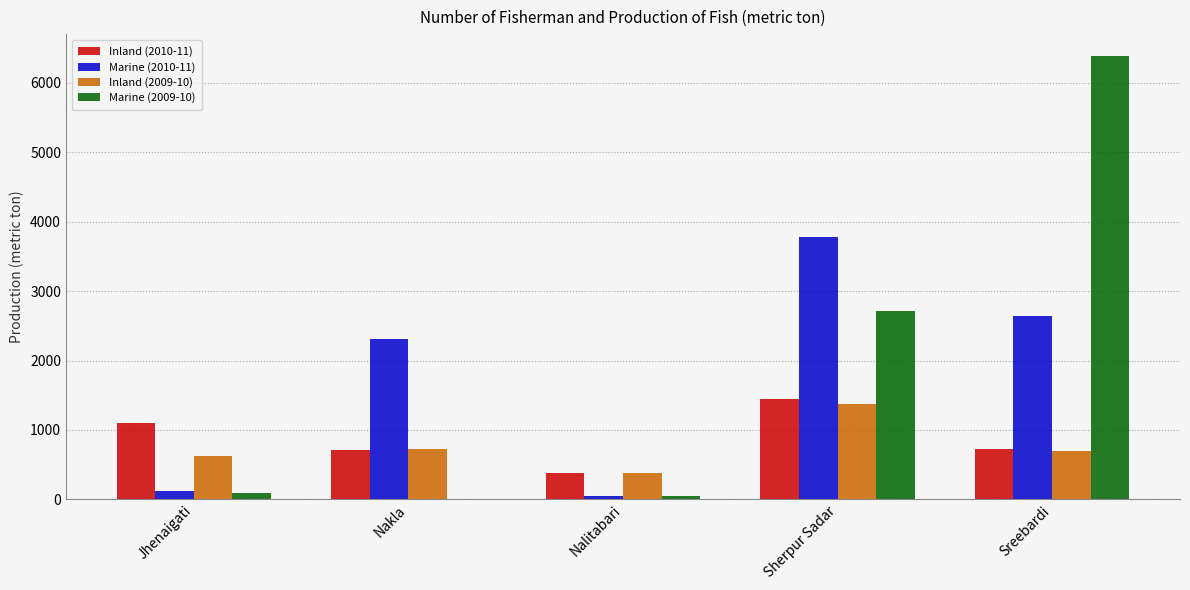

Which label corresponds to the largest value in the chart?

Sreebardi